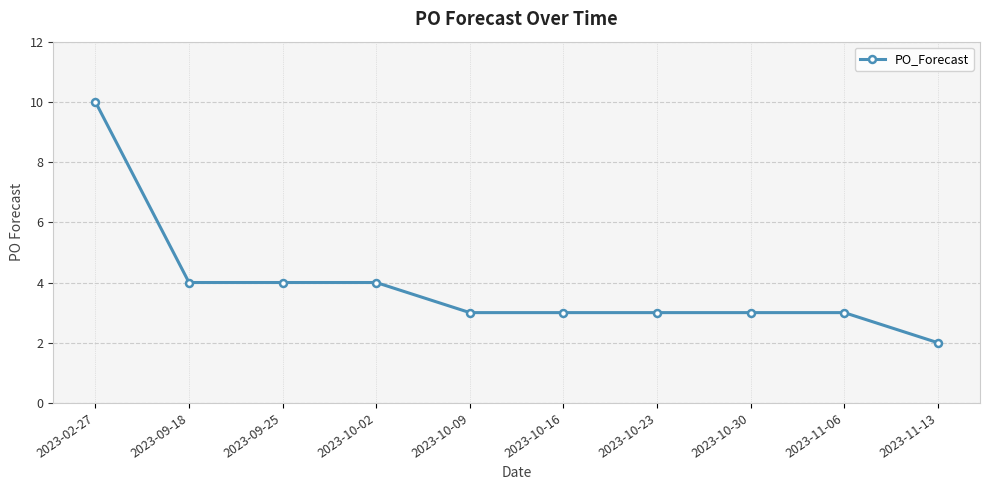

Which label corresponds to the largest value in the chart?

2023-02-27